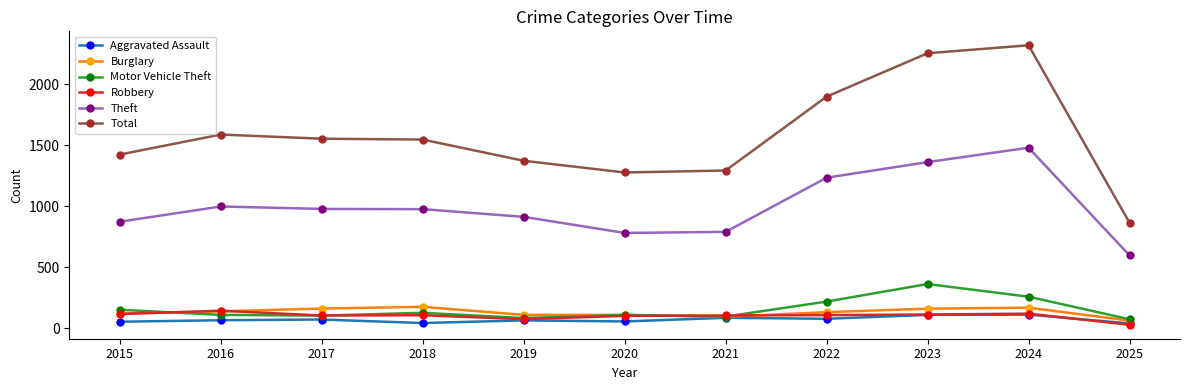

What are all the series names shown in the legend?

Aggravated Assault, Burglary, Motor Vehicle Theft, Robbery, Theft, Total